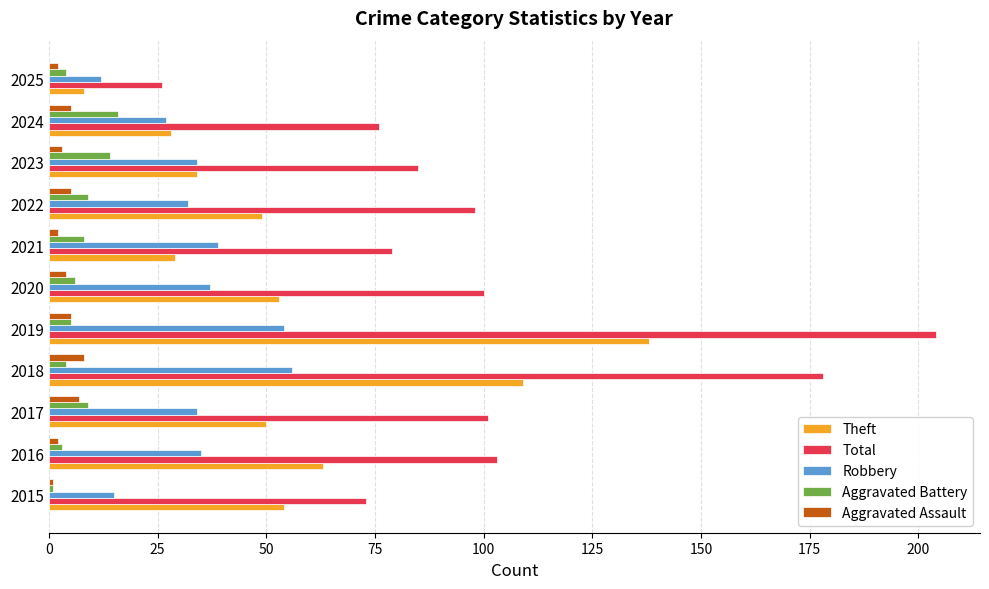

Which series has the widest spread of values?

Total